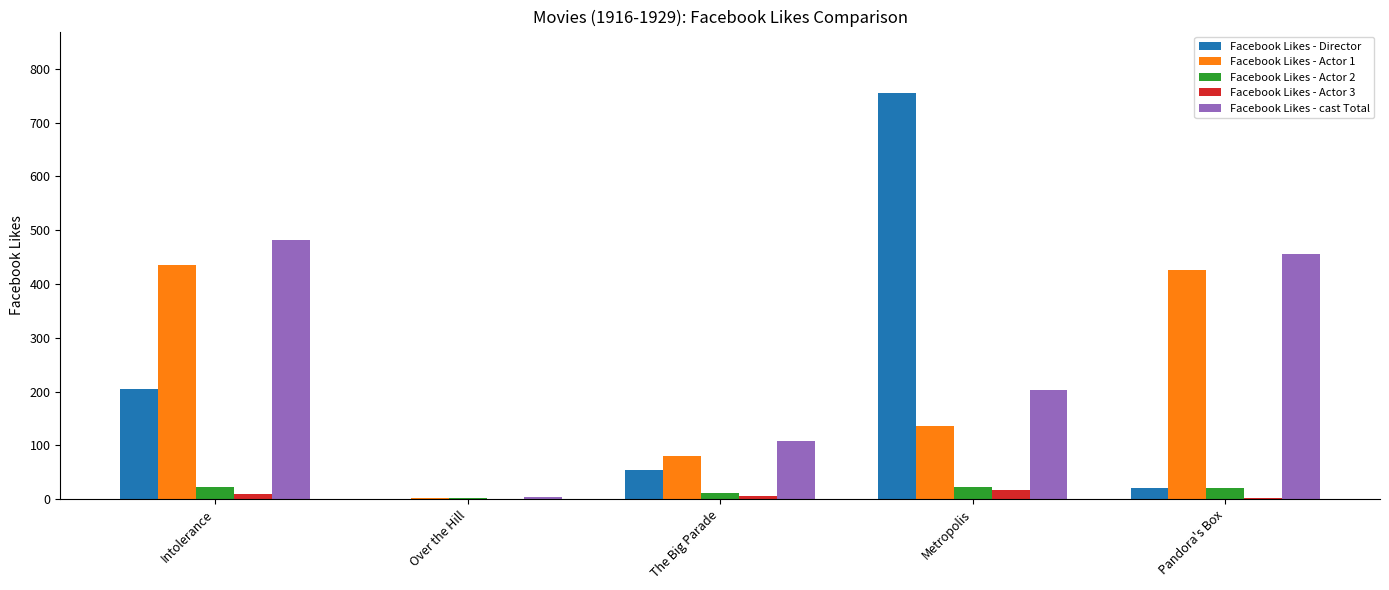

What is the sum of all Facebook Likes - cast Total values?

1251